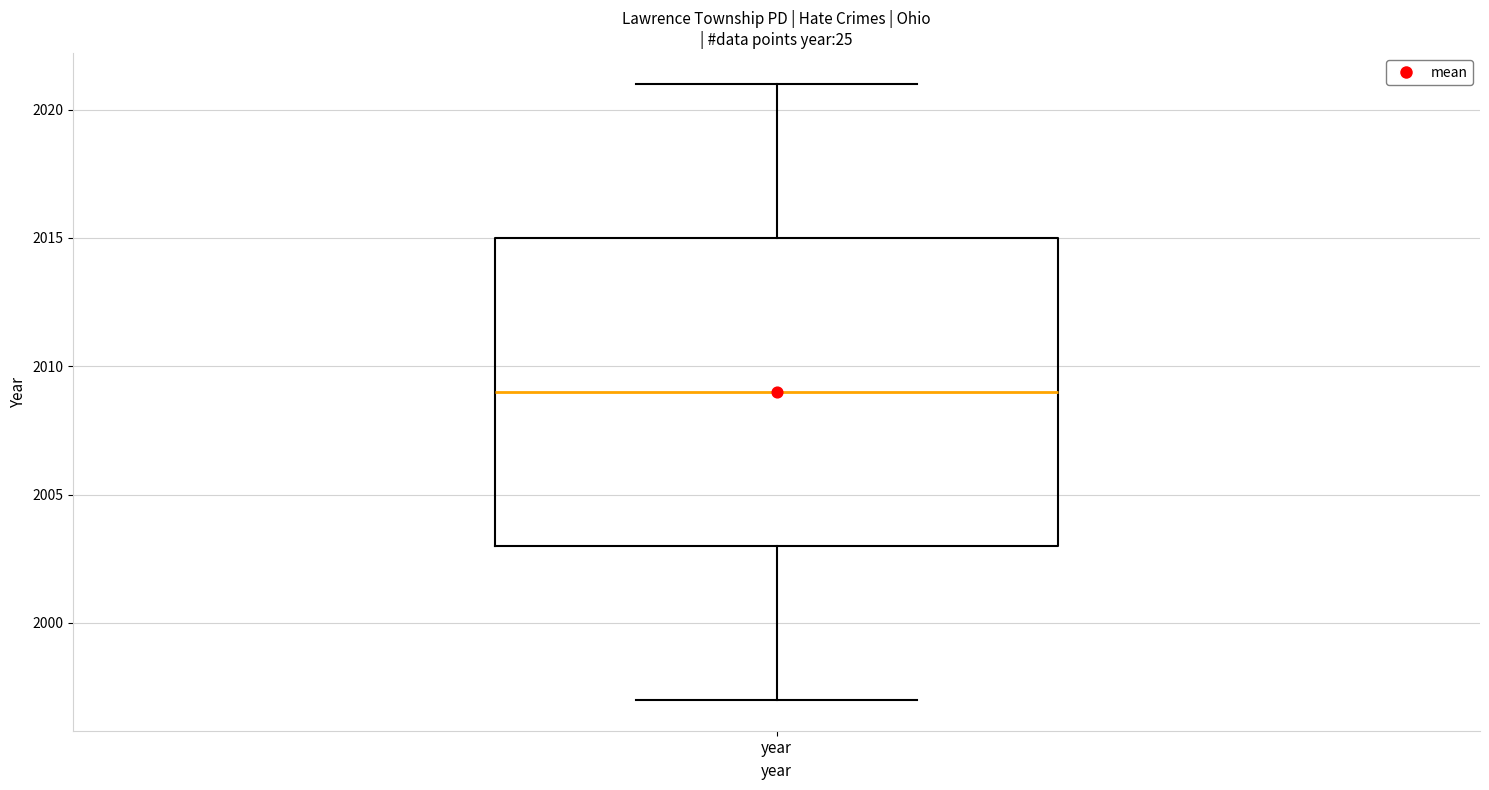

Read this box plot against the y-axis: the position of the median line, the range covered by the box, and the ends of both whiskers. The values are not printed on the chart, so give them approximately, as read against the axis.

median 2009, box 2003 to 2015, whiskers 1997 to 2021